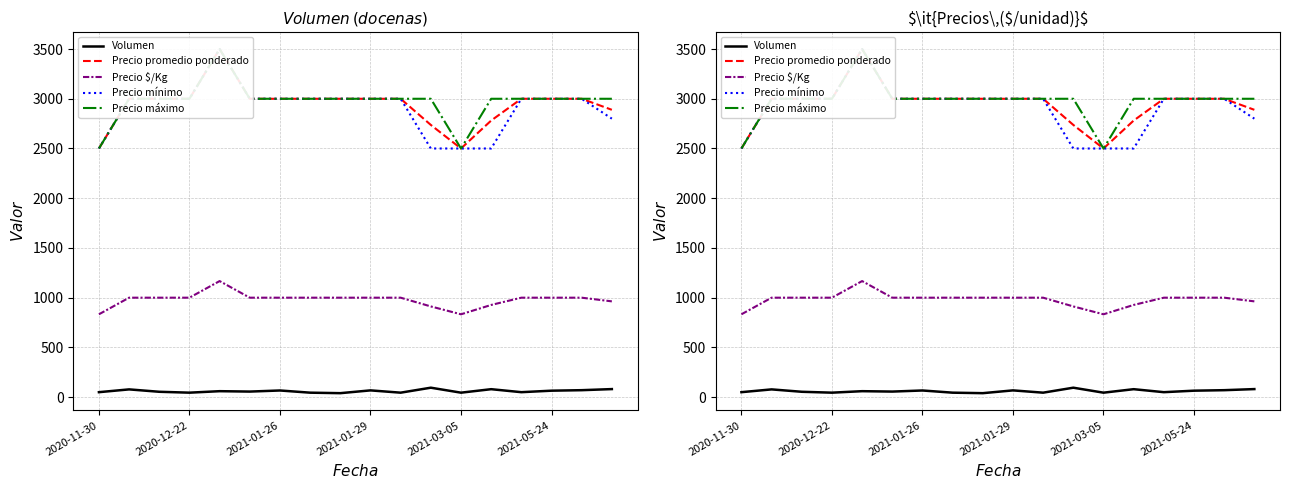

At 17, list the series in order from largest to smallest.

Precio máximo, Precio promedio ponderado, Precio mínimo, Precio $/Kg, Volumen